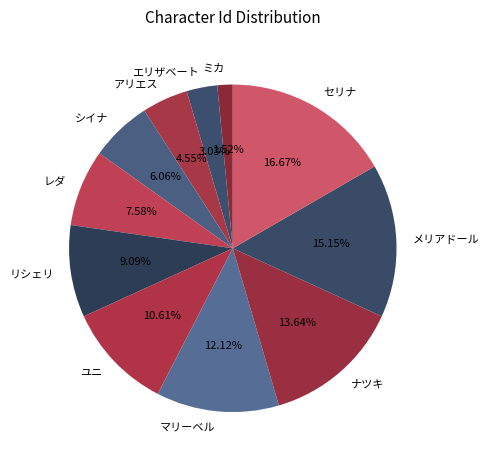

Rank the categories by value from lowest to highest.

ミカ, エリザベート, アリエス, シイナ, レダ, リシェリ, ユニ, マリーベル, ナツキ, メリアドール, セリナ